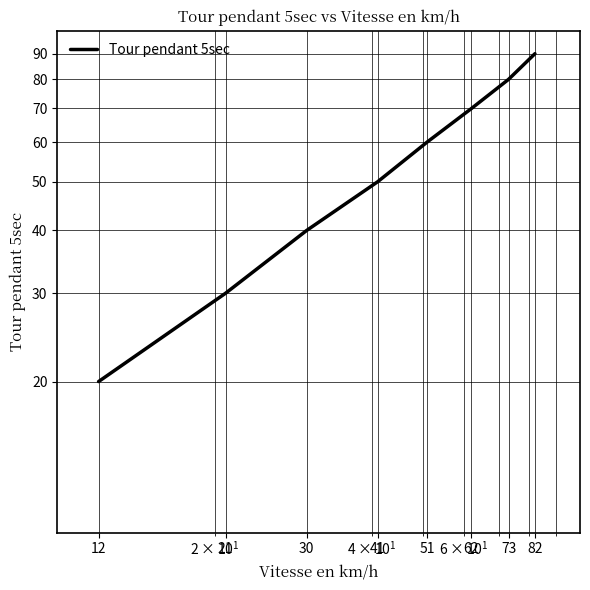

The value at 62 is 70. True or false?

True